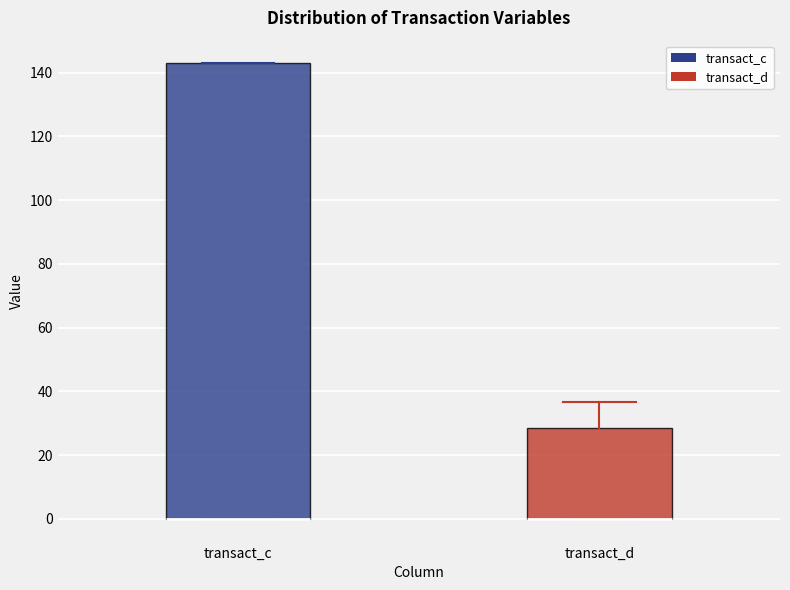

Reading left to right, transcribe this box plot: for each box, give where its median line is, the range the box spans, and where its two whiskers end, as read against the y-axis. The values are not printed on the chart, so give them approximately, as read against the axis.

transact_c: median 0 (drawn on the box's lower edge), box 0 to 142, whiskers 0 to 142
transact_d: median 0 (drawn on the box's lower edge), box 0 to 28, whiskers 0 to 36